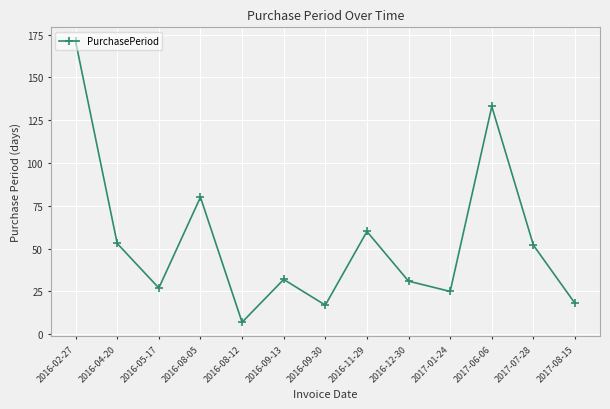

What is the average value?

54